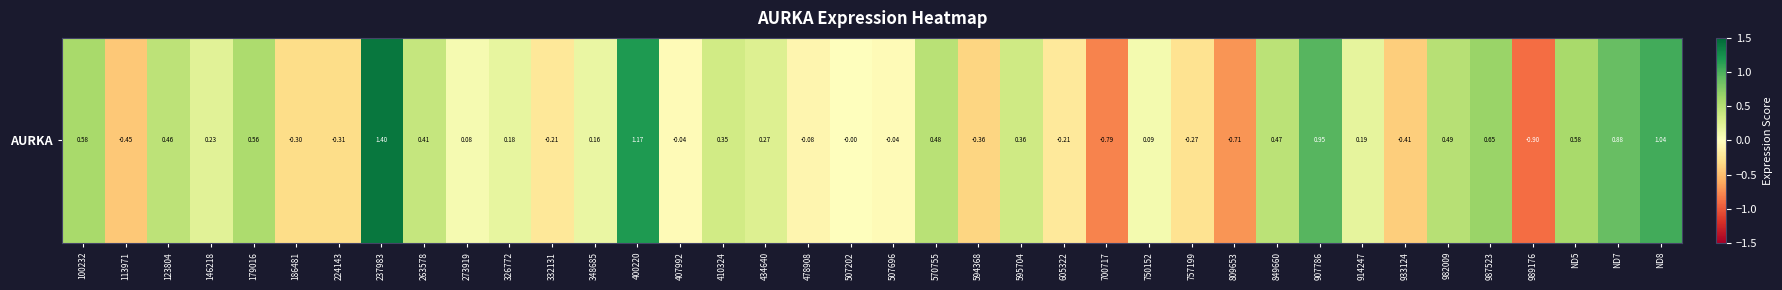

What is the change in value from 410324 to 507202?

-0.3